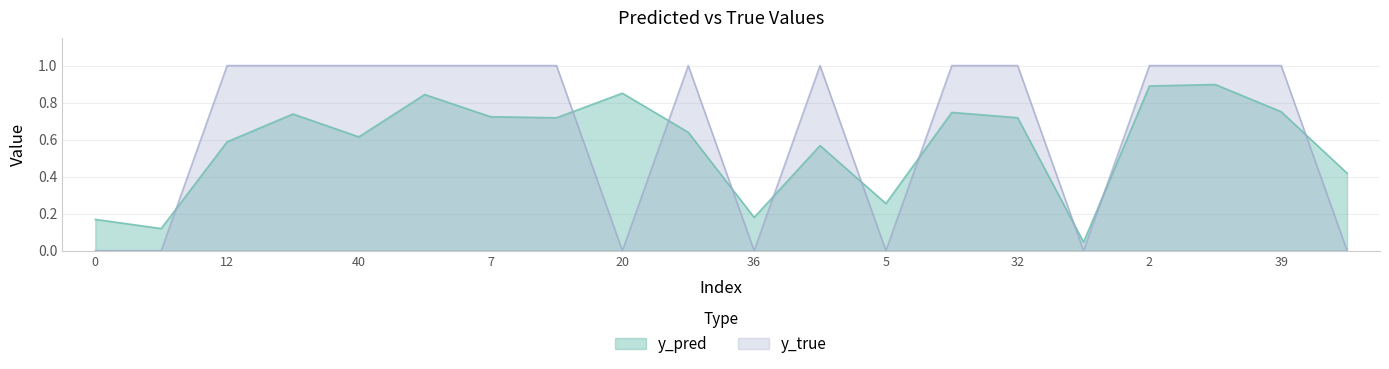

How many times do y_true and y_pred cross each other?

10